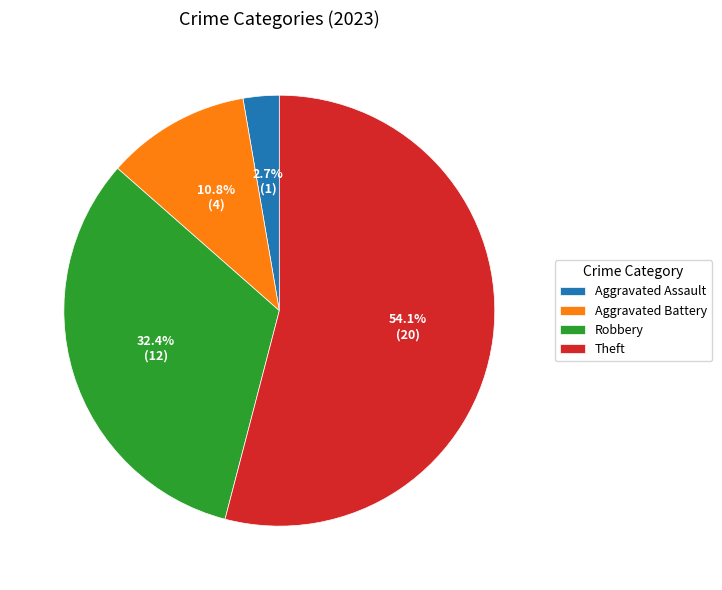

To the nearest percent, what percentage of the pie is Aggravated Assault?

3%